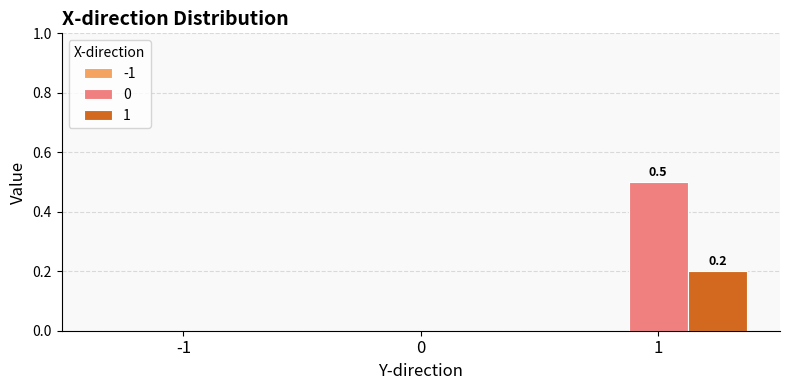

What is the highest value of the 0 series?

0.5